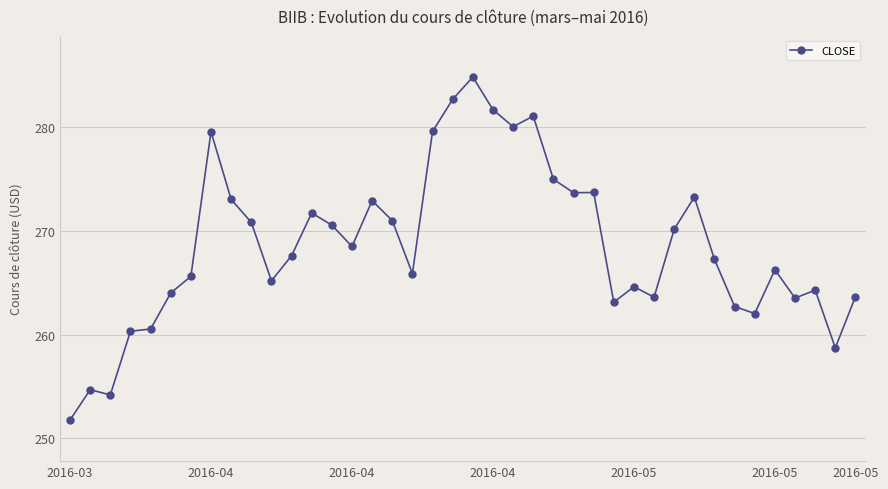

What is the average value?

268.6